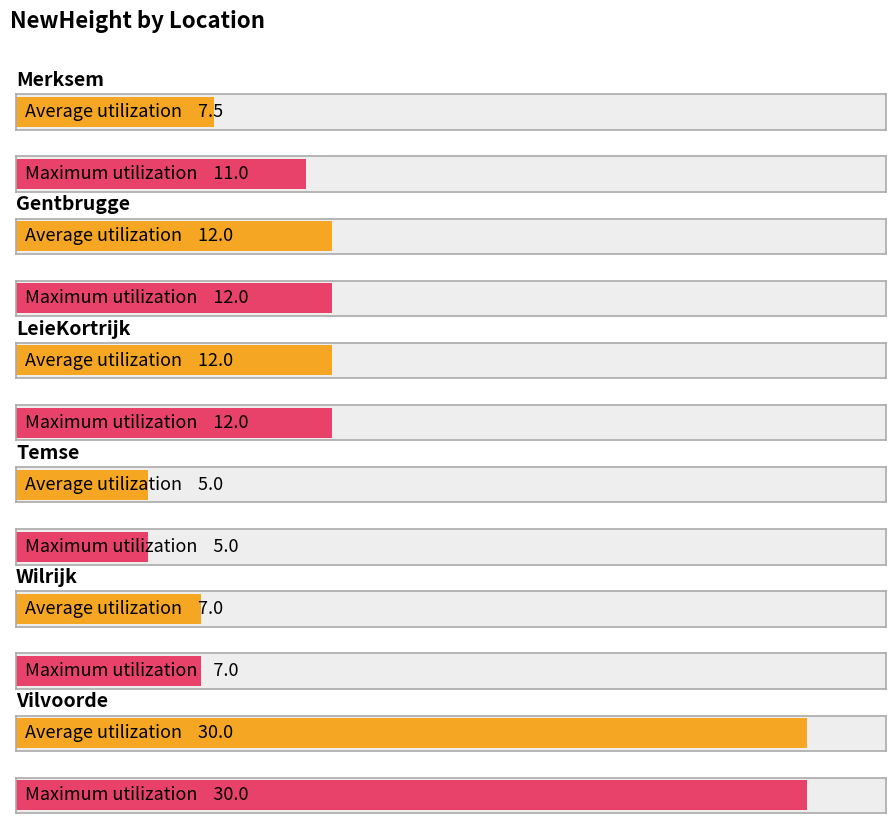

What is the label of the 6th bar from the left?

Vilvoorde